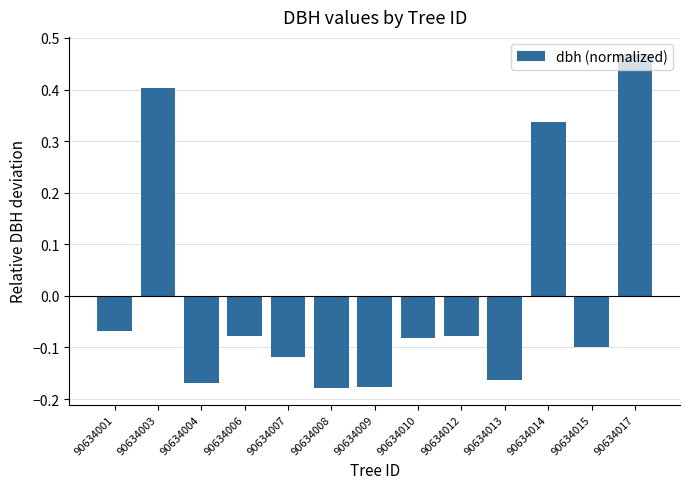

Which label corresponds to the largest value in the chart?

90634017